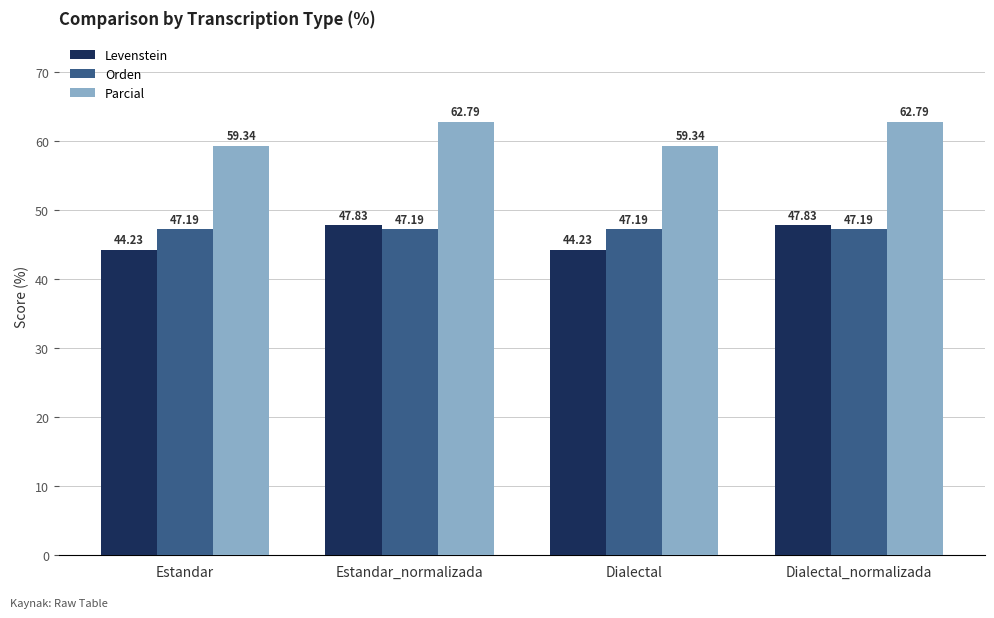

Reading left to right, transcribe all the data shown in this chart.

Levenstein: 44.2	47.8	44.2	47.8
Orden: 47.2	47.2	47.2	47.2
Parcial: 59.3	62.8	59.3	62.8